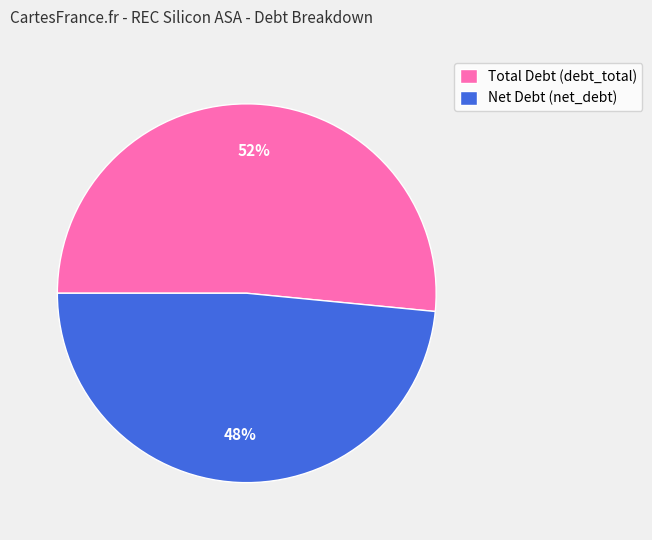

True or false: Net Debt (net_debt) accounts for 55% of the total.

False